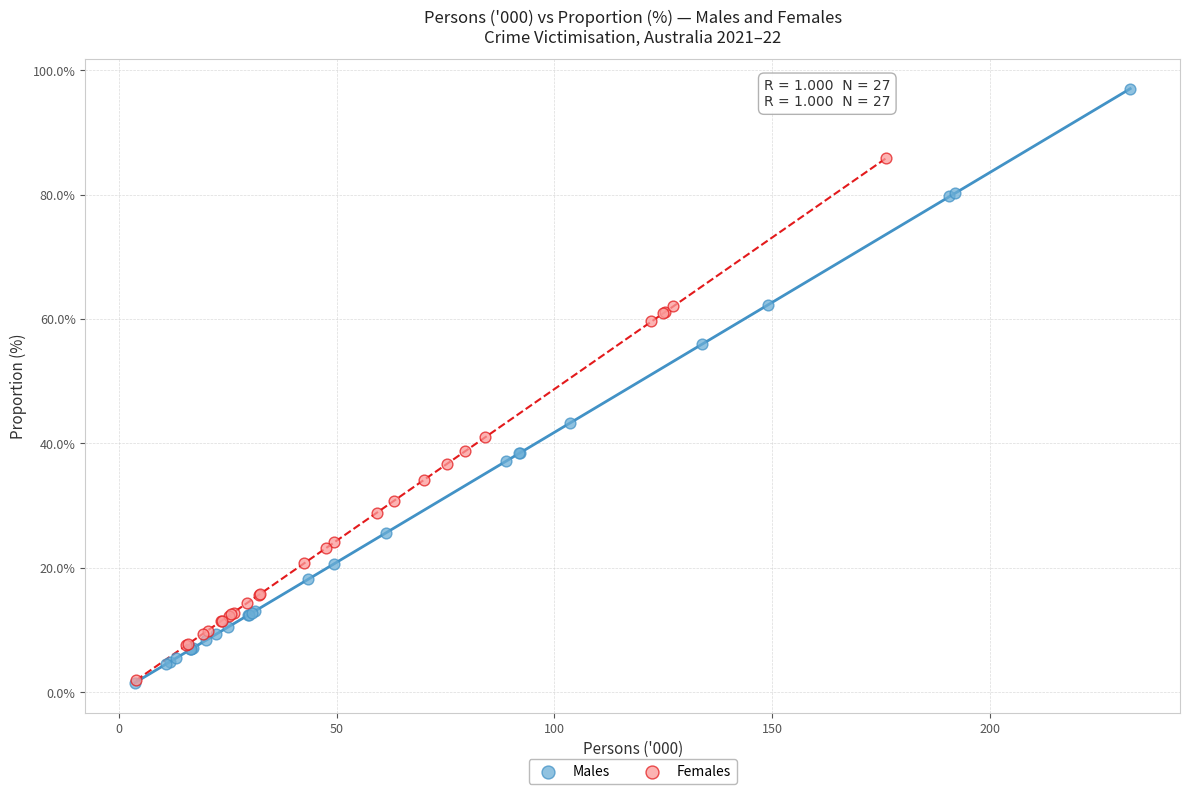

Which series contains the highest Y value?

Males